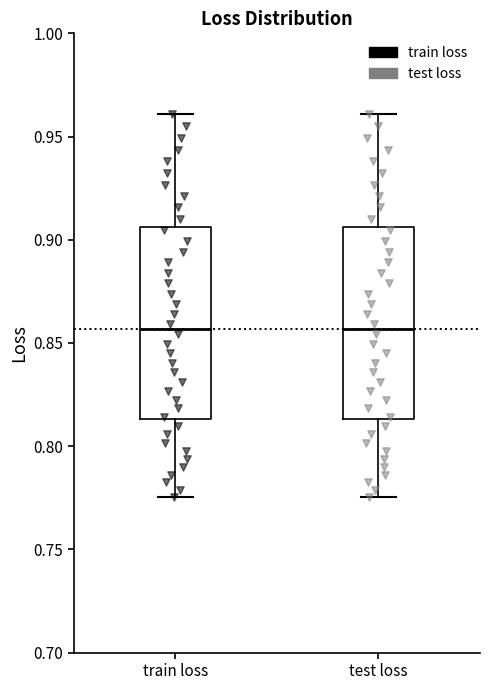

Reading left to right, read every box against the y-axis: the position of its median line, the range the box covers, and the ends of its whiskers. The values are not printed on the chart, so give them approximately, as read against the axis.

train loss: median 0.855, box 0.815 to 0.905, whiskers 0.775 to 0.960
test loss: median 0.855, box 0.815 to 0.905, whiskers 0.775 to 0.960